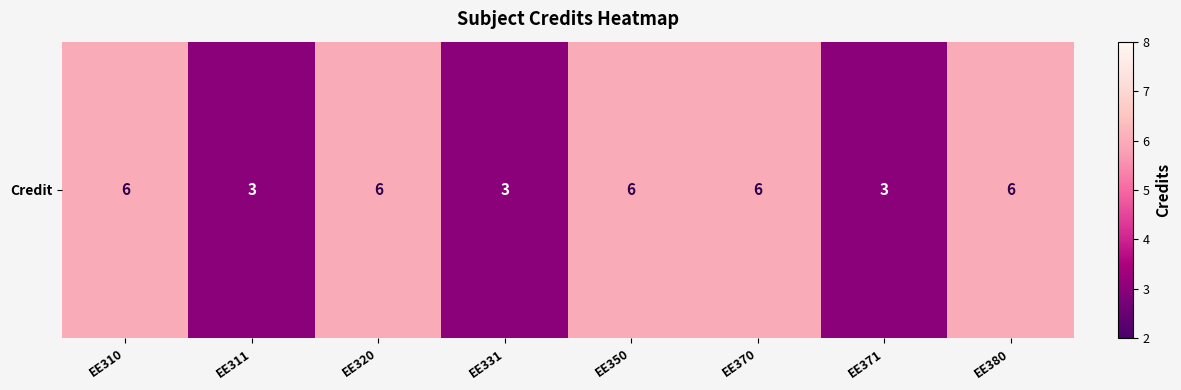

The value at EE320 is 6. True or false?

True